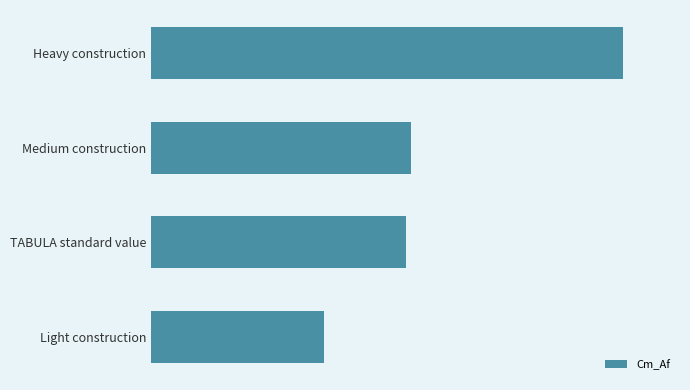

Which label corresponds to the smallest value in the chart?

Light construction